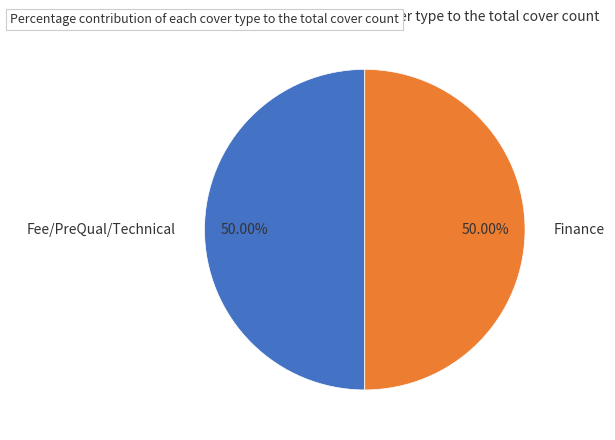

What percentage is the Fee/PreQual/Technical slice, to the nearest percent?

50%